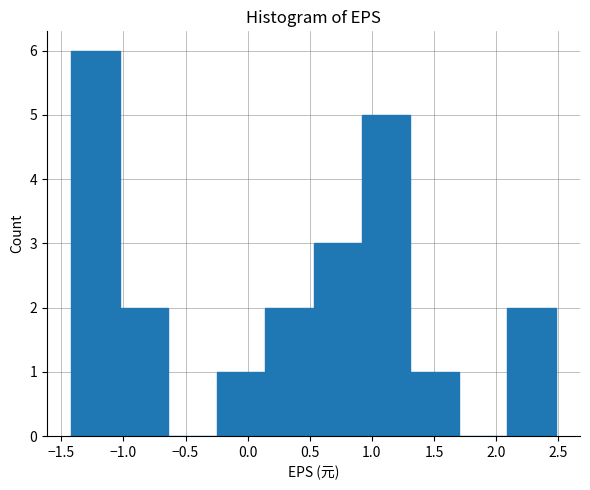

Over which range of the x-axis is the bar tallest?

-1.42 to -1.03